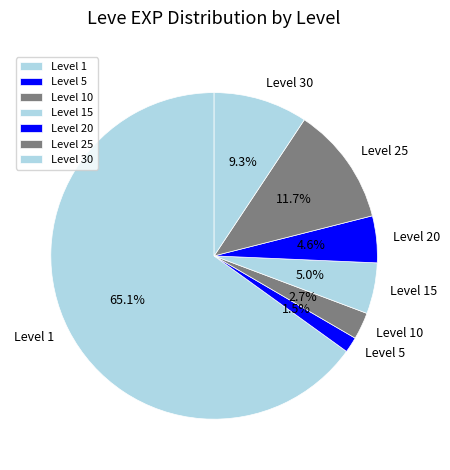

Which category has the smallest portion of the pie?

Level 5